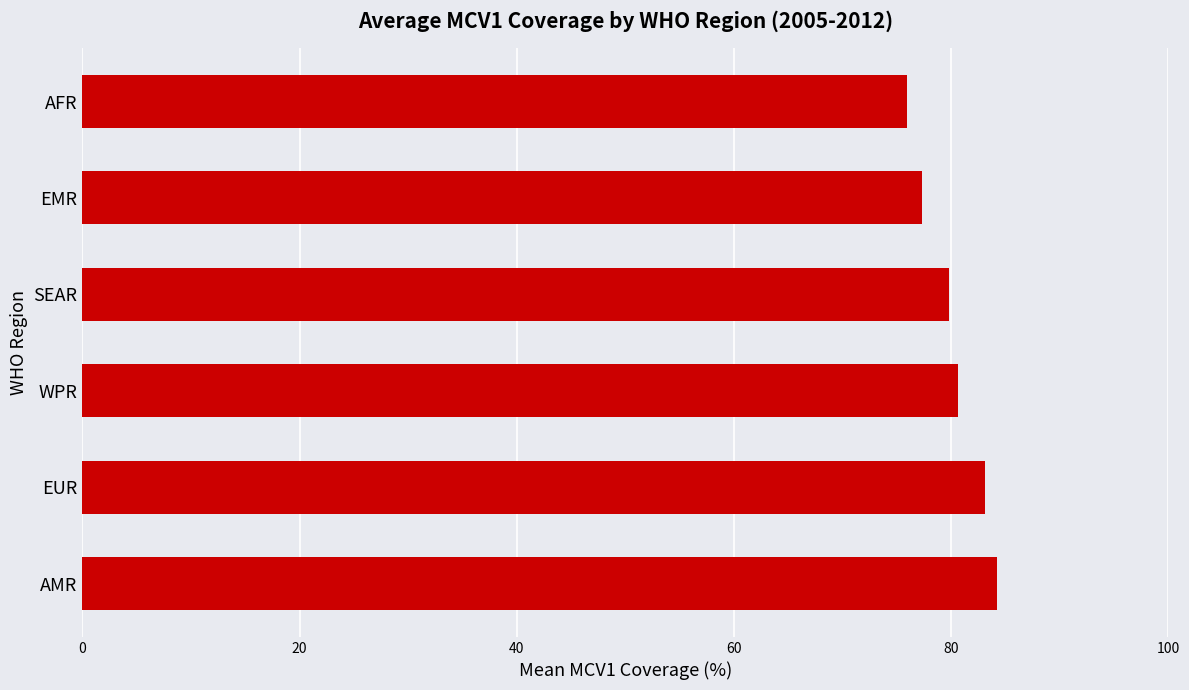

Reading bottom to top, transcribe all the data shown in this chart.

AMR=84.2	EUR=83.1	WPR=80.6	SEAR=79.8	EMR=77.3	AFR=75.9